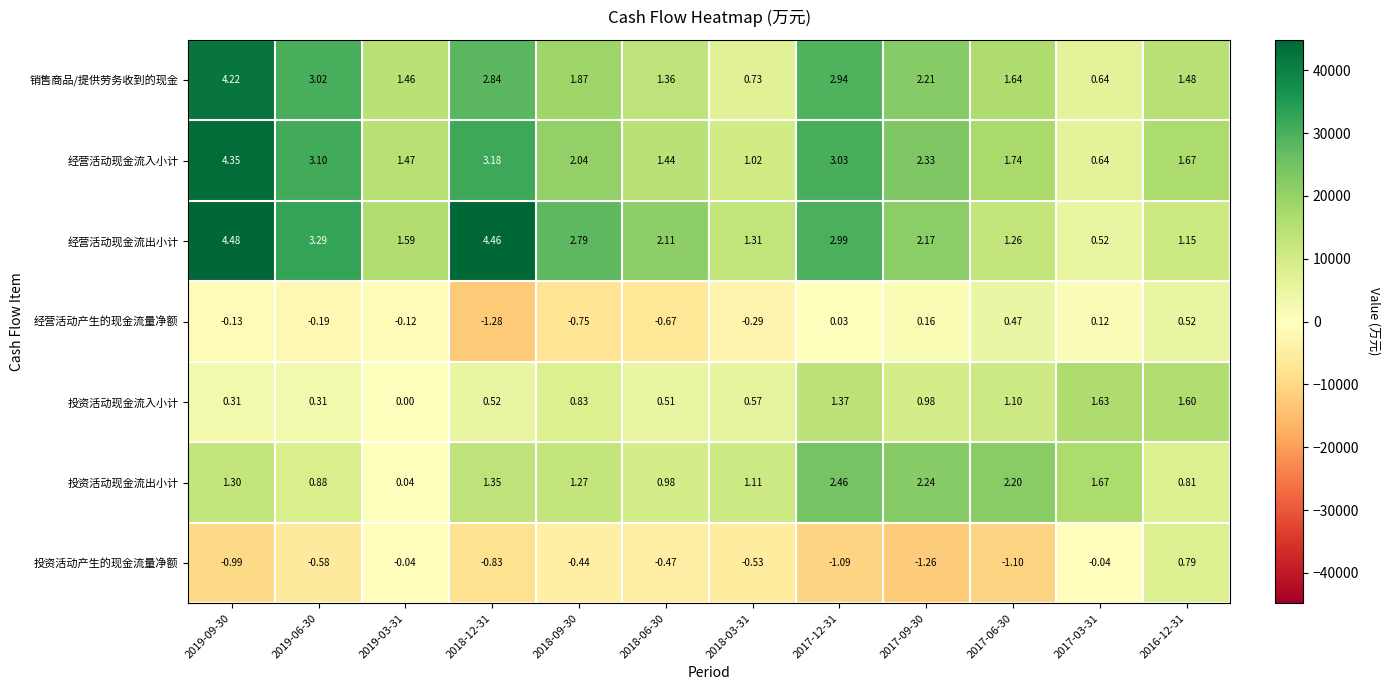

Rank the series at 2019-06-30 from lowest to highest value.

投资活动产生的现金流量净额, 经营活动产生的现金流量净额, 投资活动现金流入小计, 投资活动现金流出小计, 销售商品/提供劳务收到的现金, 经营活动现金流入小计, 经营活动现金流出小计